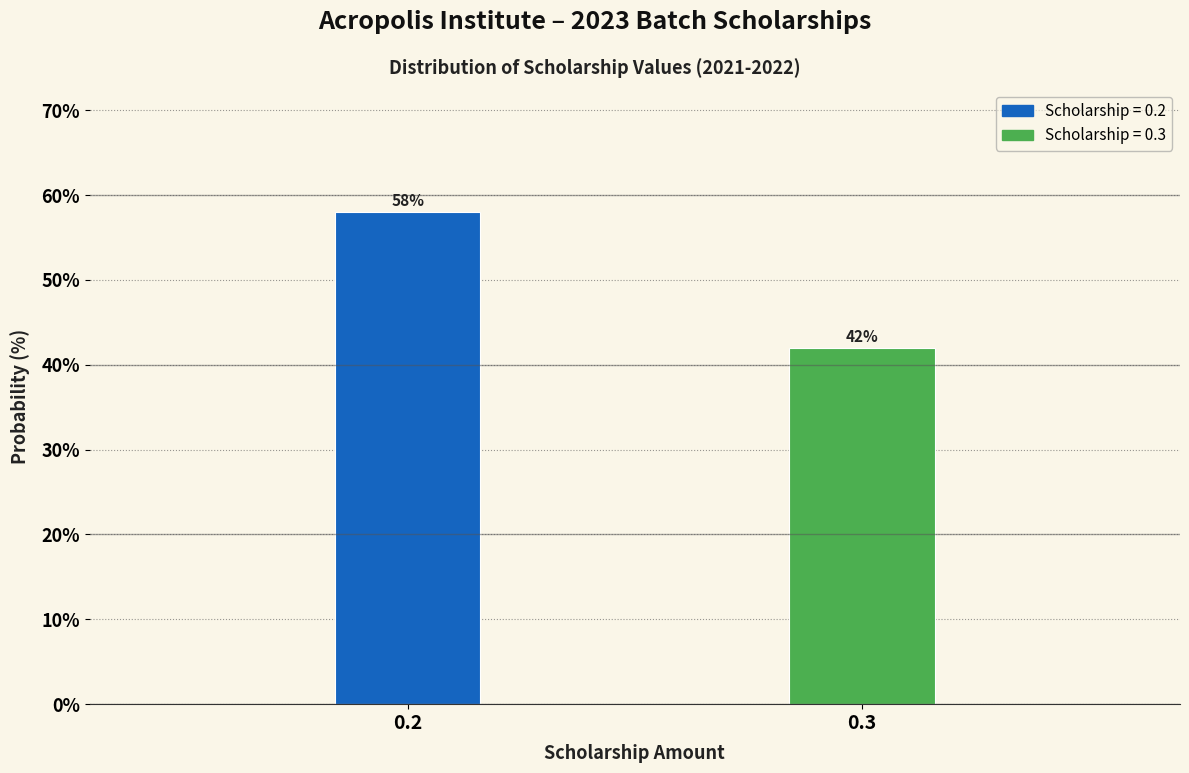

Reading left to right, what are all the values shown in this chart?

0.2=58.0	0.3=42.0